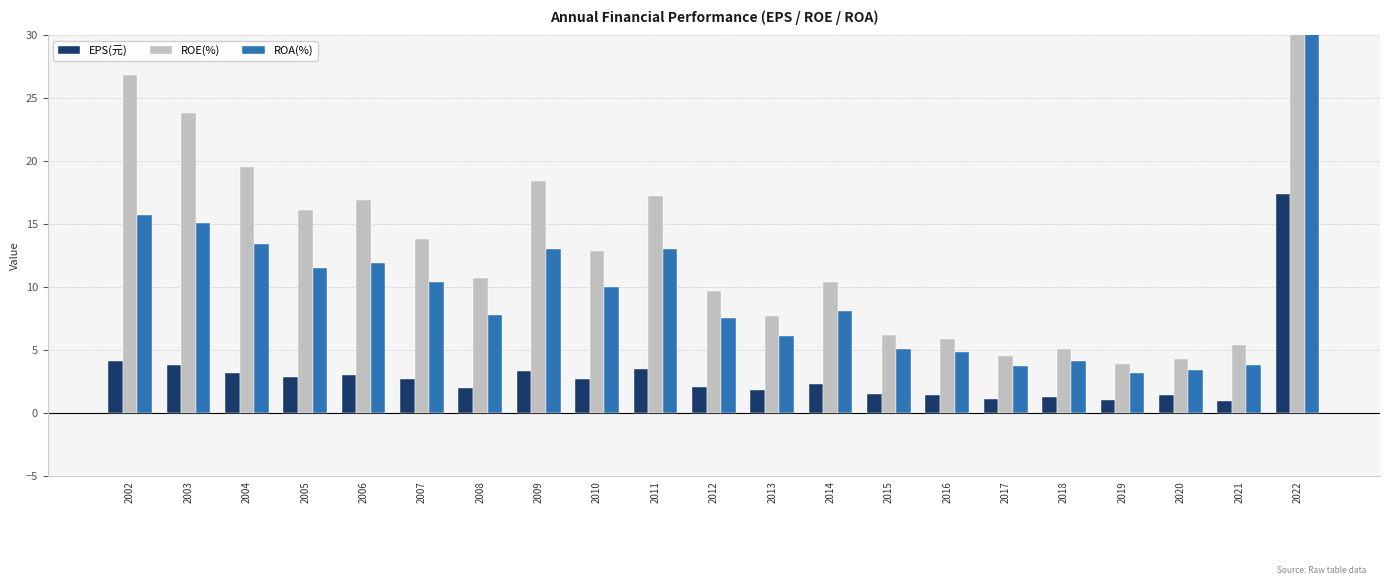

Which series has the widest spread of values?

ROE(%)